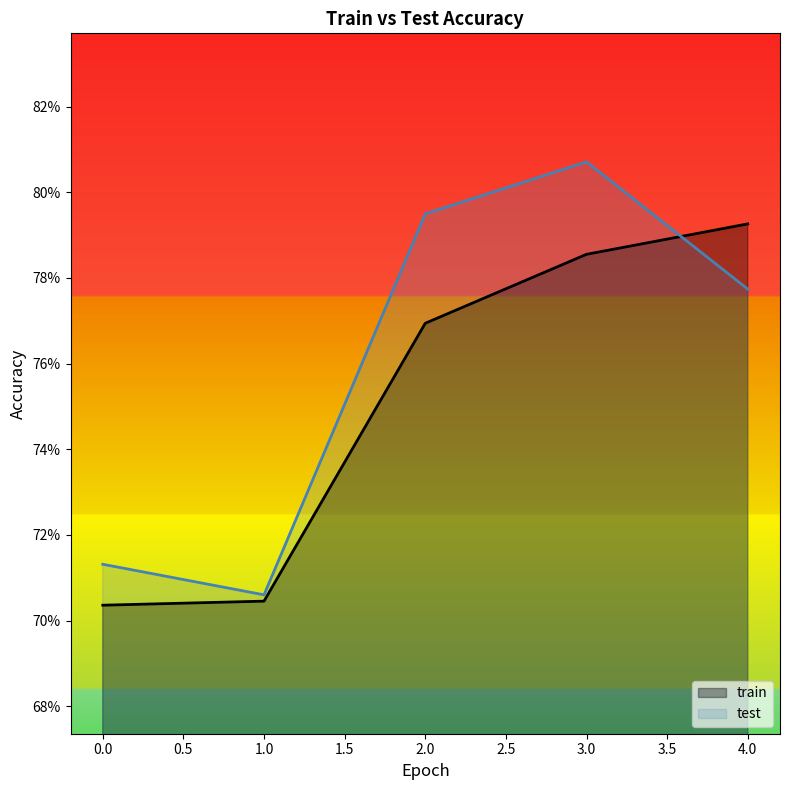

Reading left to right, list all the values displayed in this chart.

train: 0=0.7	1=0.7	2=0.8	3=0.8	4=0.8
test: 0=0.7	1=0.7	2=0.8	3=0.8	4=0.8